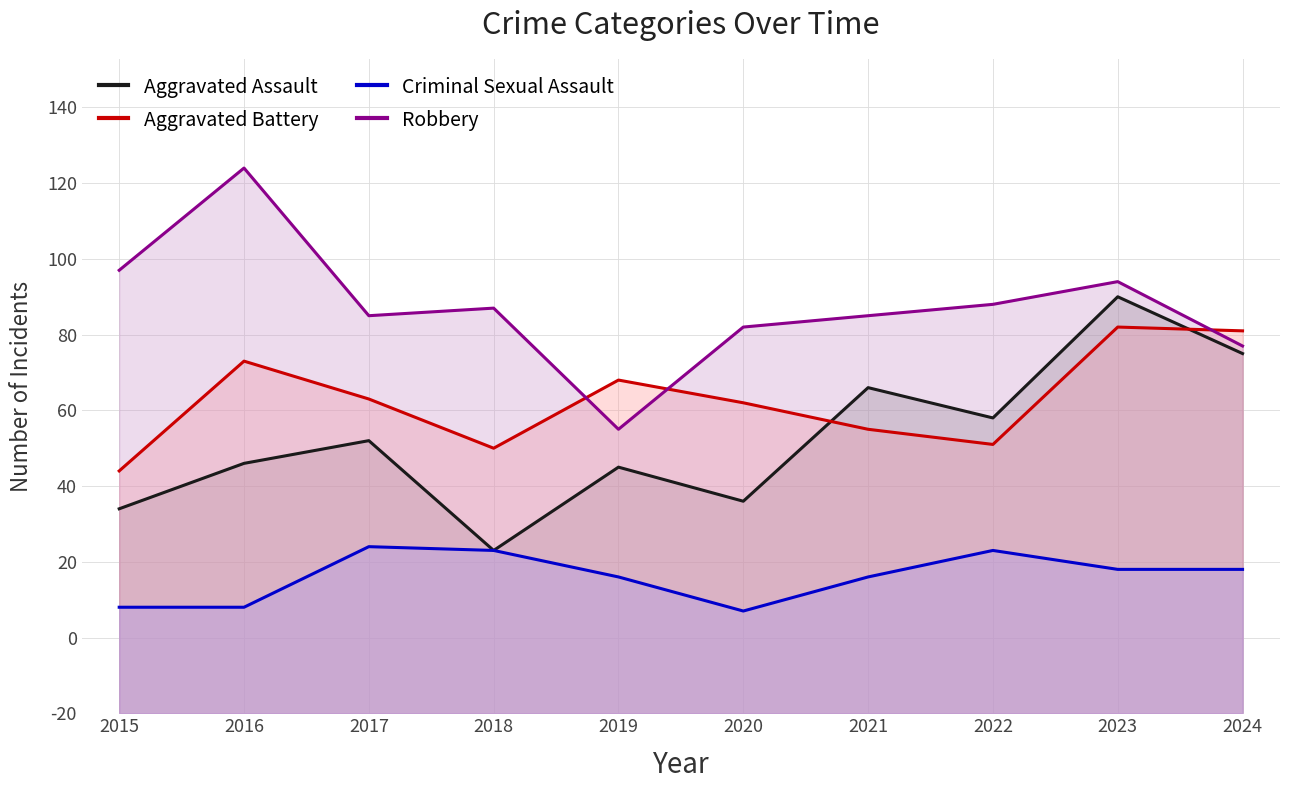

At which category is the sum across all series the highest?

2023